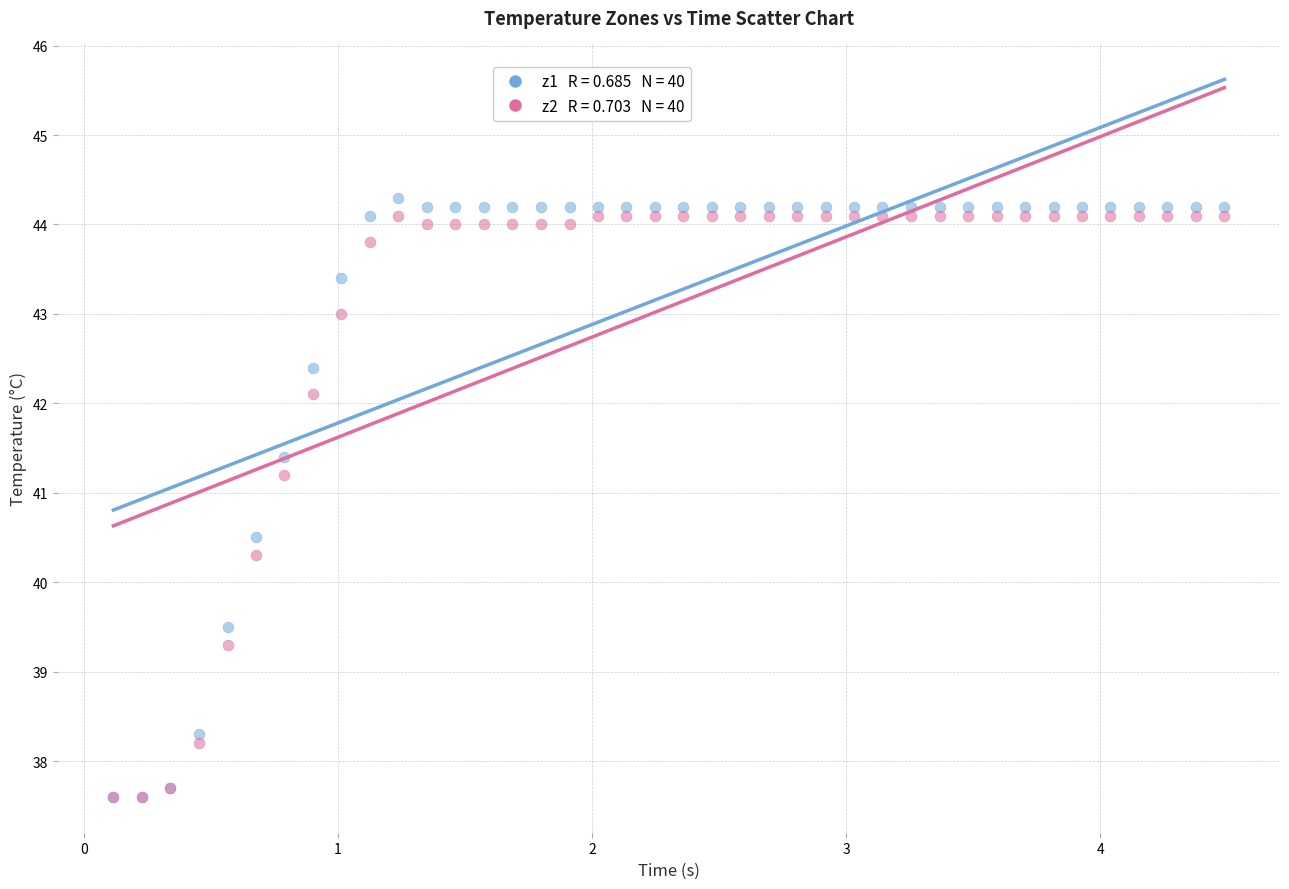

Across all series, what Y value is closest to 40?

40.3